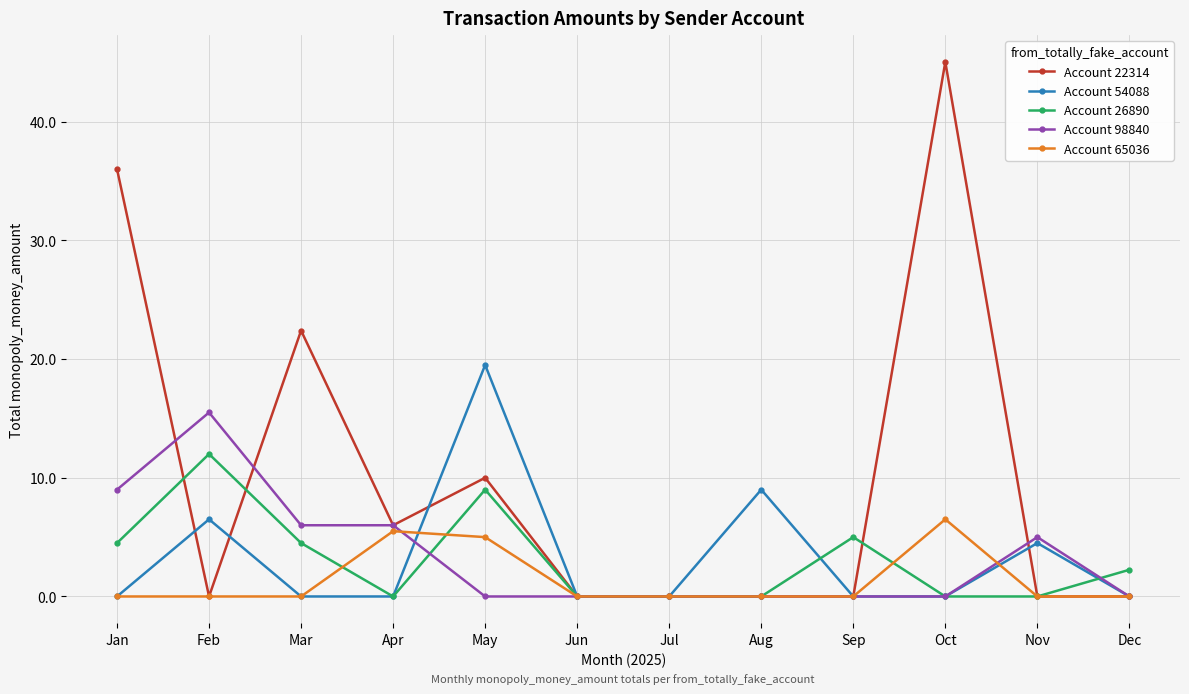

The value of Account 98840 at Aug is 4.8. True or false?

False